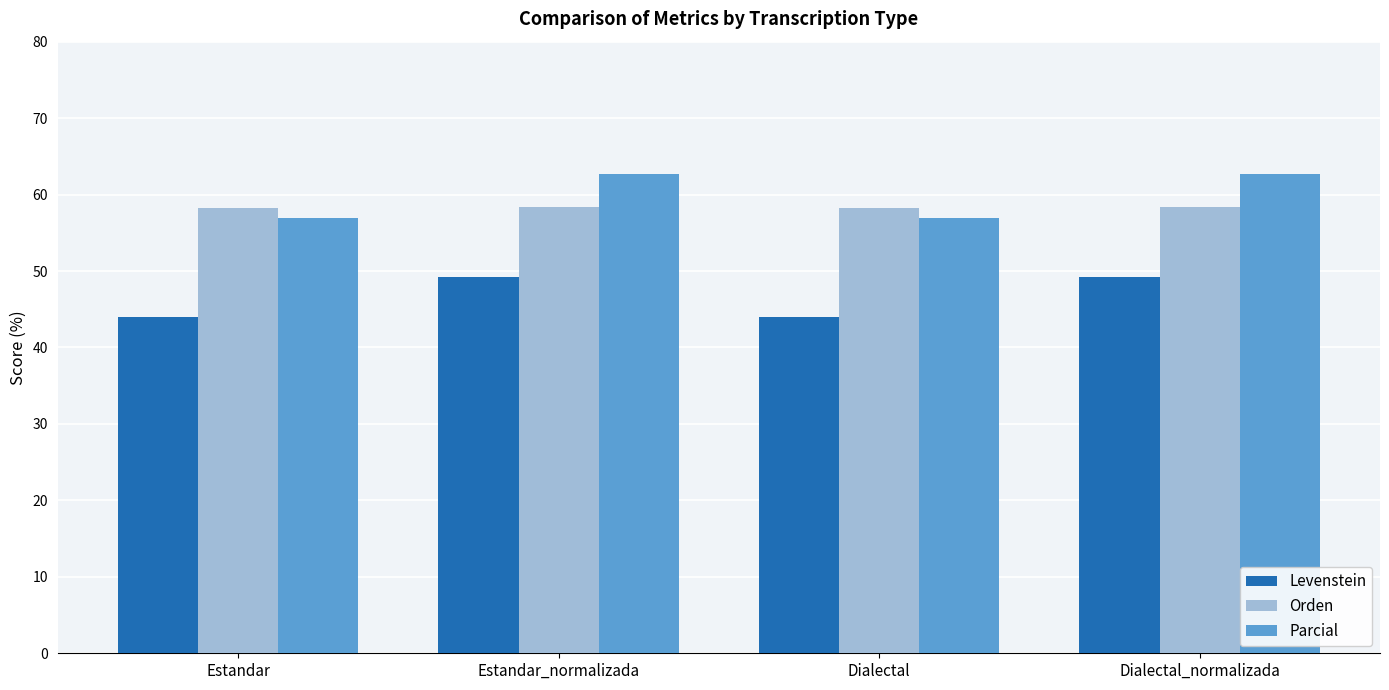

The value of Levenstein at Dialectal is 30.1. True or false?

False